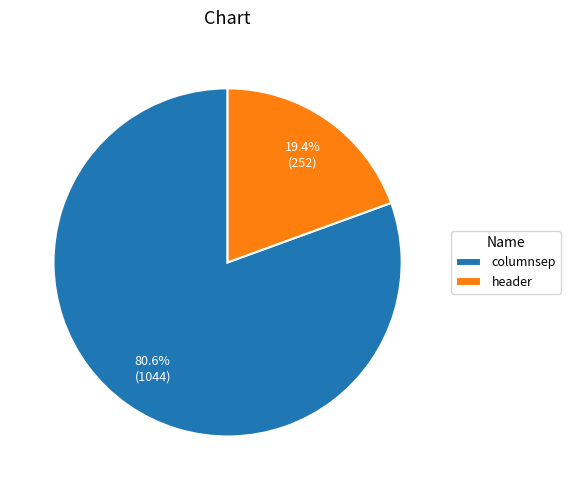

What percentage is the columnsep slice, to the nearest percent?

81%